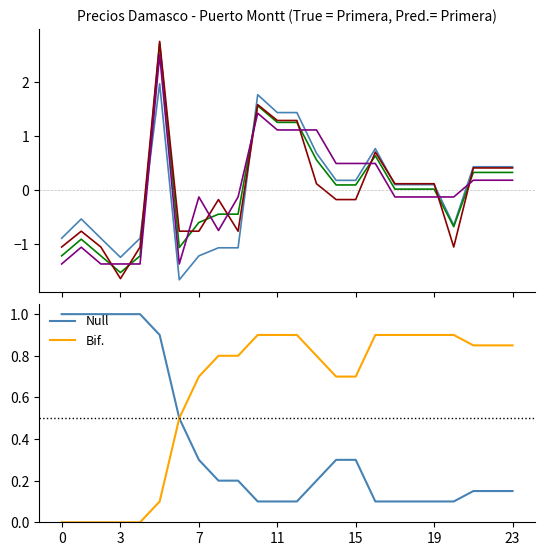

Is it true that Bif. equals 0.7 at 15?

True